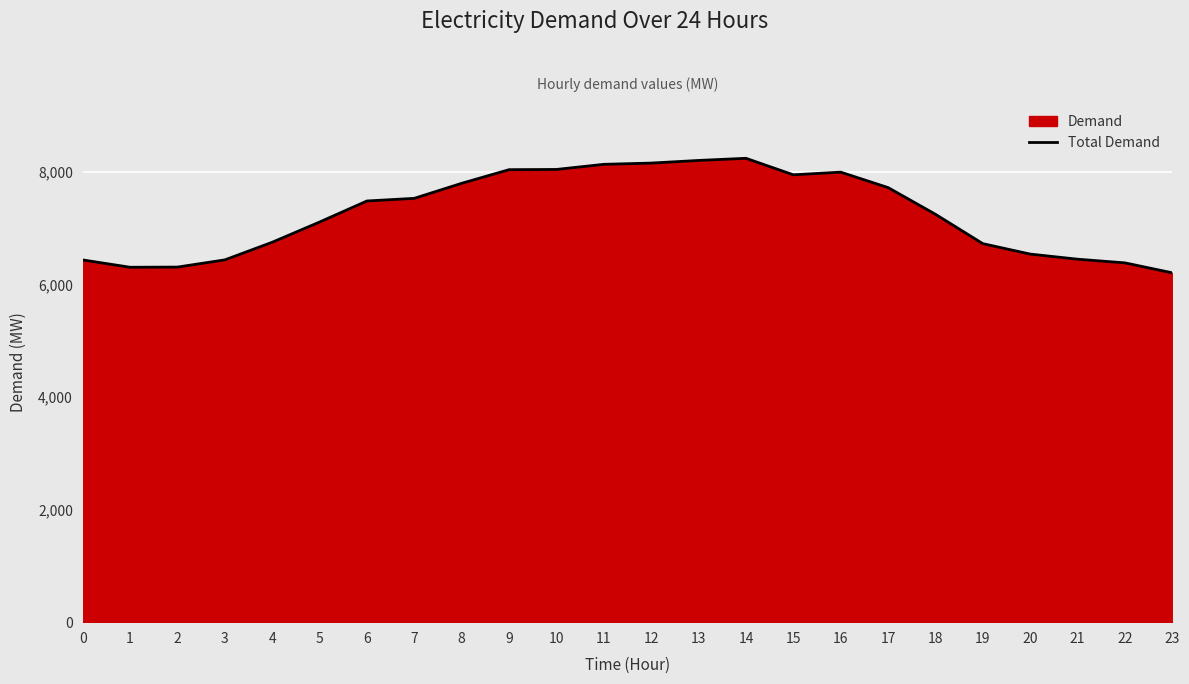

Where is the data nearest to the value 7221?

18